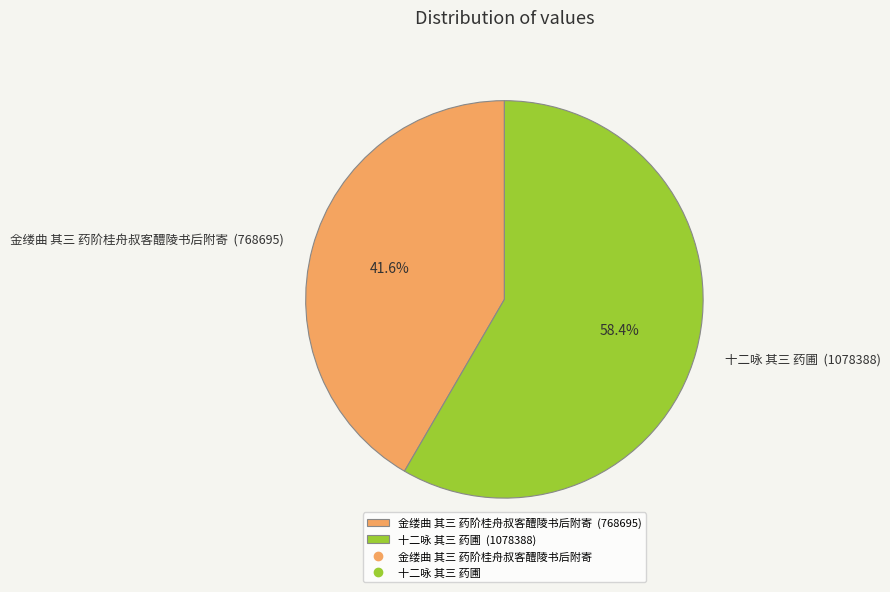

What is the ratio of the value at 金缕曲 其三 药阶桂舟叔客醴陵书后附寄 to the value at 十二咏 其三 药圃?

0.7